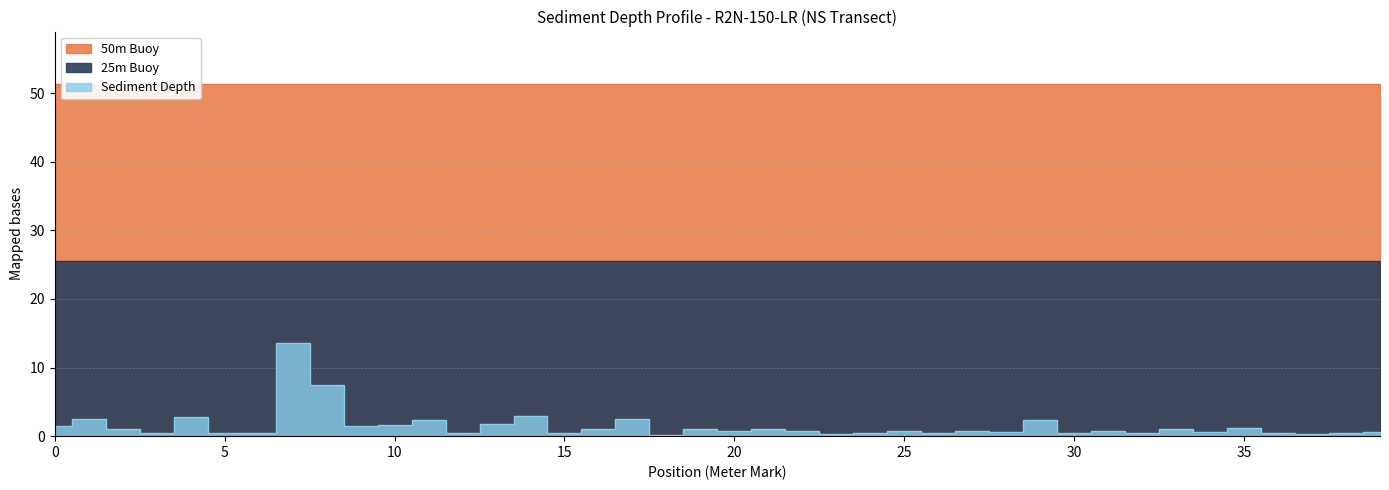

What value does the 25m Buoy series have at 9?

25.6